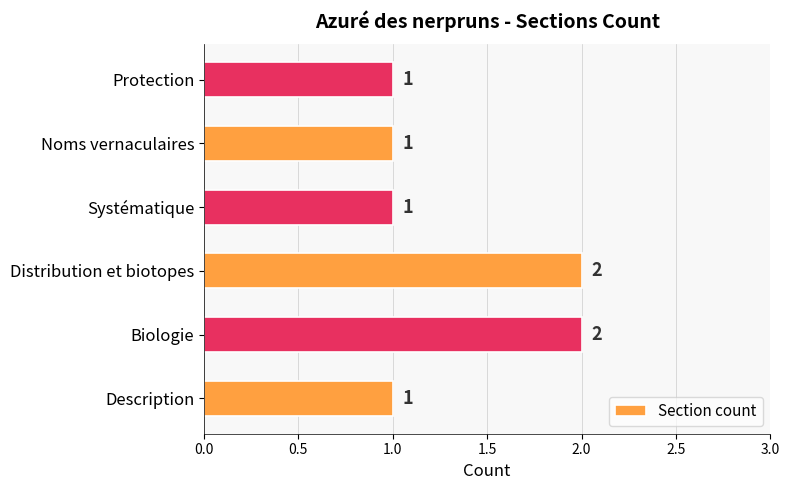

Count the values in the range 1 to 2.

6